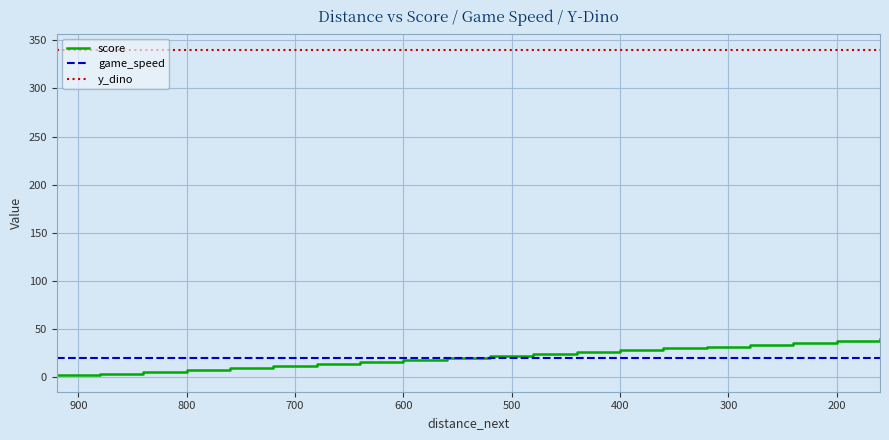

What is the minimum value for game_speed?

20